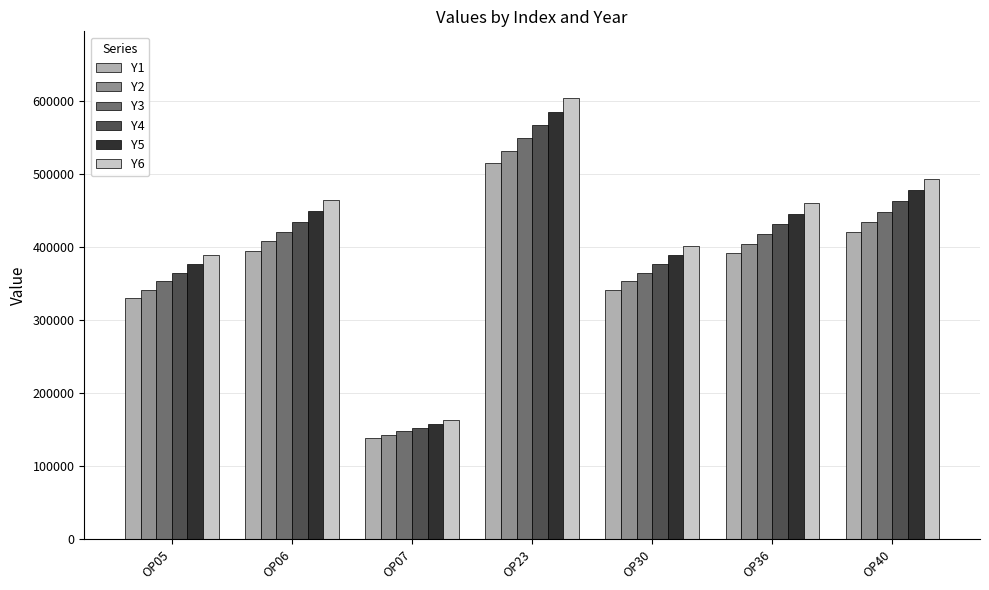

Rank the series by their average value, from highest to lowest.

Y6, Y5, Y4, Y3, Y2, Y1